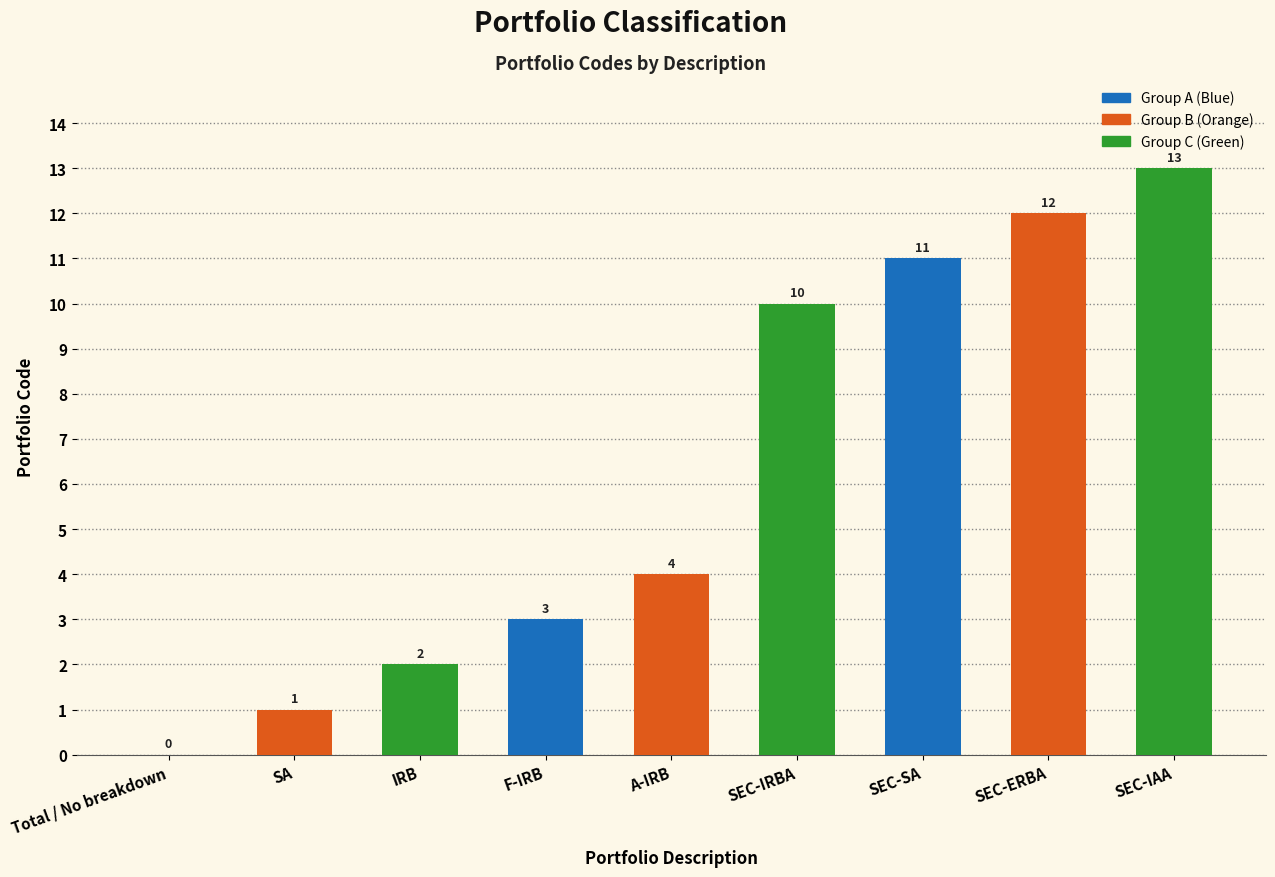

Between Total / No breakdown and A-IRB, which is larger?

A-IRB